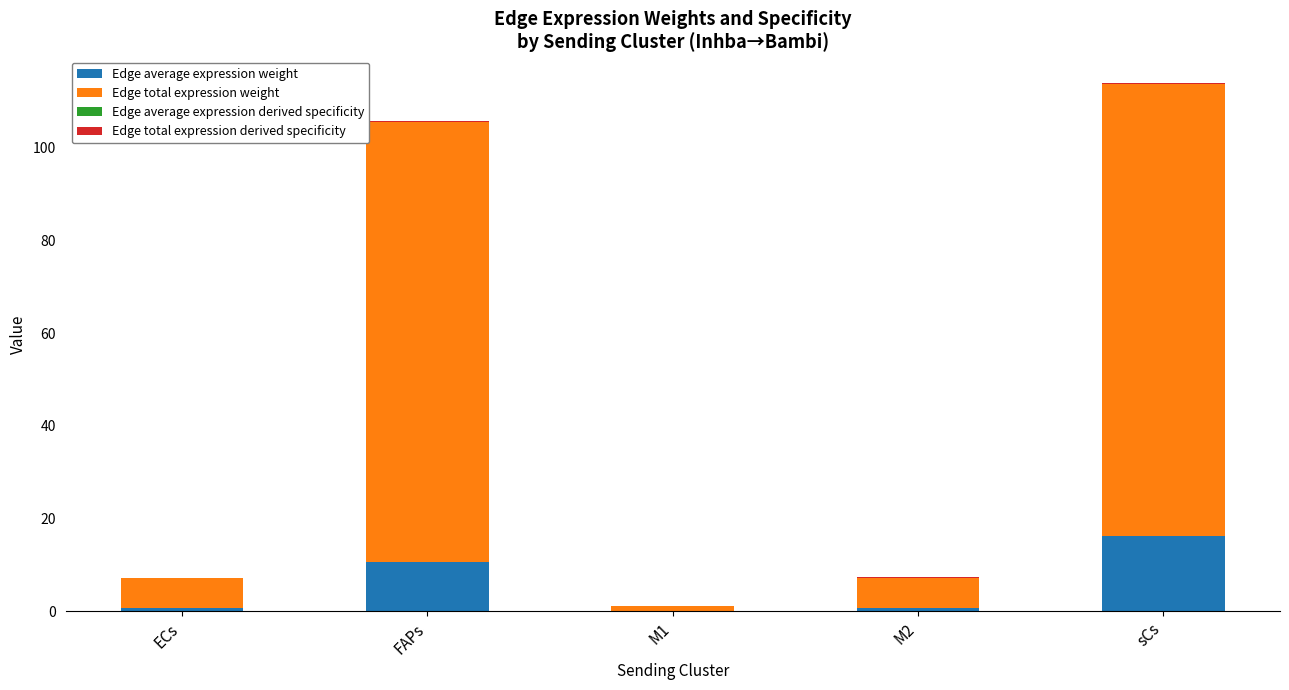

Are the bars horizontal?

No